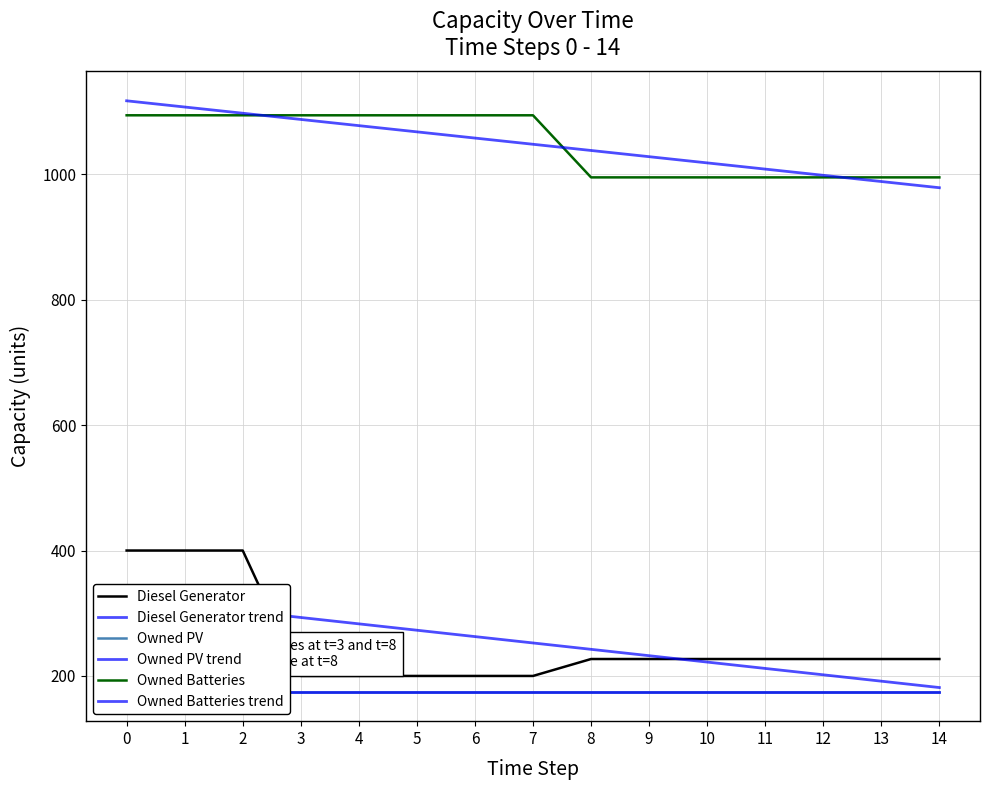

Reading left to right, list all the values displayed in this chart.

Diesel Generator: 0=400.0	1=400.0	2=400.0	3=200.0	4=200.0	5=200.0	6=200.0	7=200.0	8=227.0	9=227.0	10=227.0	11=227.0	12=227.0	13=227.0	14=227.0
Diesel Generator trend: 0=323.7	1=313.5	2=303.4	3=293.2	4=283.1	5=272.9	6=262.8	7=252.6	8=242.4	9=232.3	10=222.1	11=212.0	12=201.8	13=191.7	14=181.5
Owned PV: 0=175.0	1=175.0	2=175.0	3=175.0	4=175.0	5=175.0	6=175.0	7=175.0	8=175.0	9=175.0	10=175.0	11=175.0	12=175.0	13=175.0	14=175.0
Owned PV trend: 0=175.0	1=175.0	2=175.0	3=175.0	4=175.0	5=175.0	6=175.0	7=175.0	8=175.0	9=175.0	10=175.0	11=175.0	12=175.0	13=175.0	14=175.0
Owned Batteries: 0=1094.0	1=1094.0	2=1094.0	3=1094.0	4=1094.0	5=1094.0	6=1094.0	7=1094.0	8=995.0	9=995.0	10=995.0	11=995.0	12=995.0	13=995.0	14=995.0
Owned Batteries trend: 0=1117.1	1=1107.2	2=1097.3	3=1087.4	4=1077.5	5=1067.6	6=1057.7	7=1047.8	8=1037.9	9=1028.0	10=1018.1	11=1008.2	12=998.3	13=988.4	14=978.5